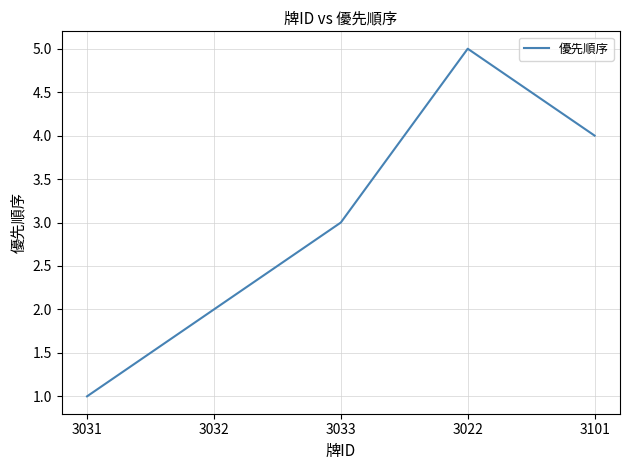

Reading right to left, list all the values displayed in this chart.

3101=4	3022=5	3033=3	3032=2	3031=1